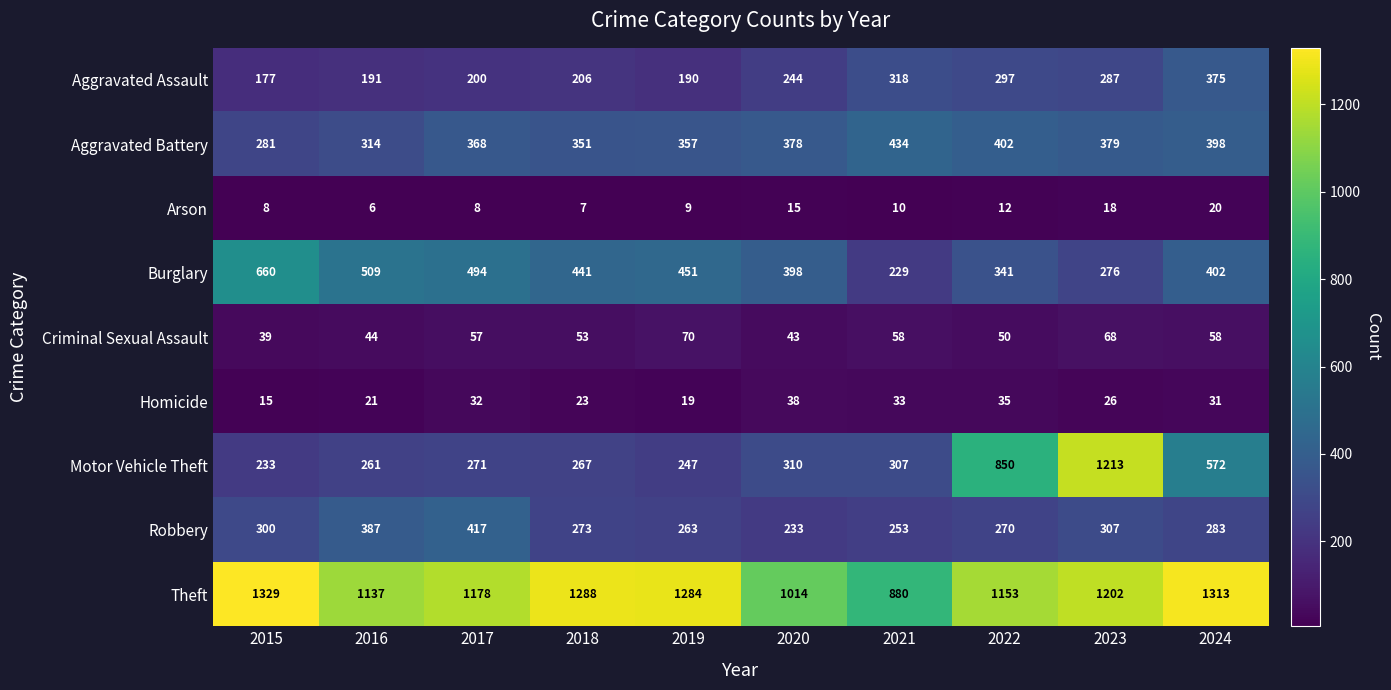

Is it true that Robbery equals 377 at 2021?

False